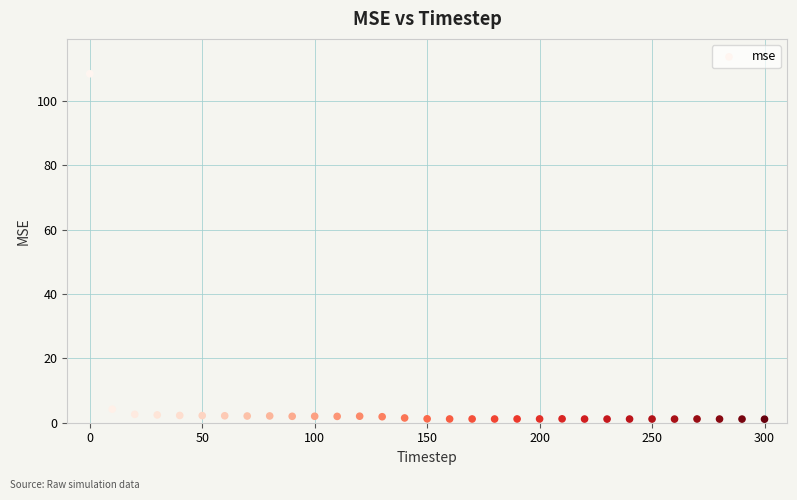

What is the range of X values (max minus min)?

300.0